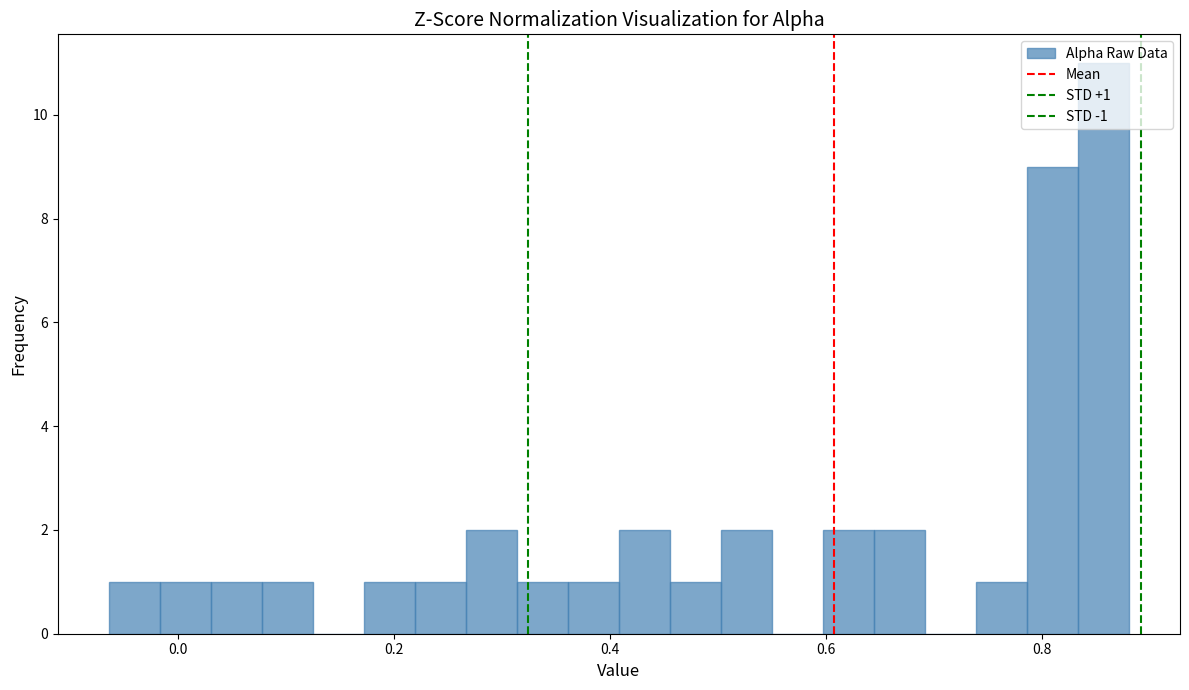

Around what value on the x-axis is the tallest bar? Give the approximate position of its centre, as read against the axis.

0.86